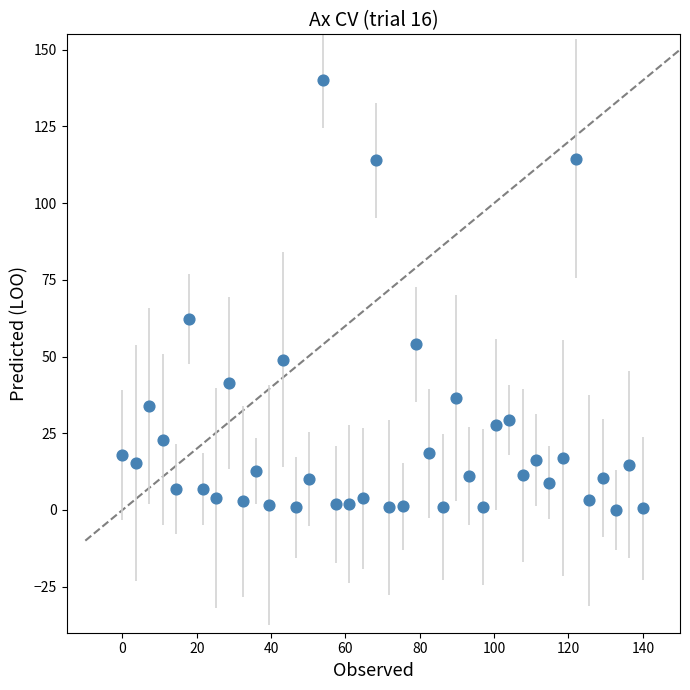

What Y value in the scatter plot is closest to 70?

62.3